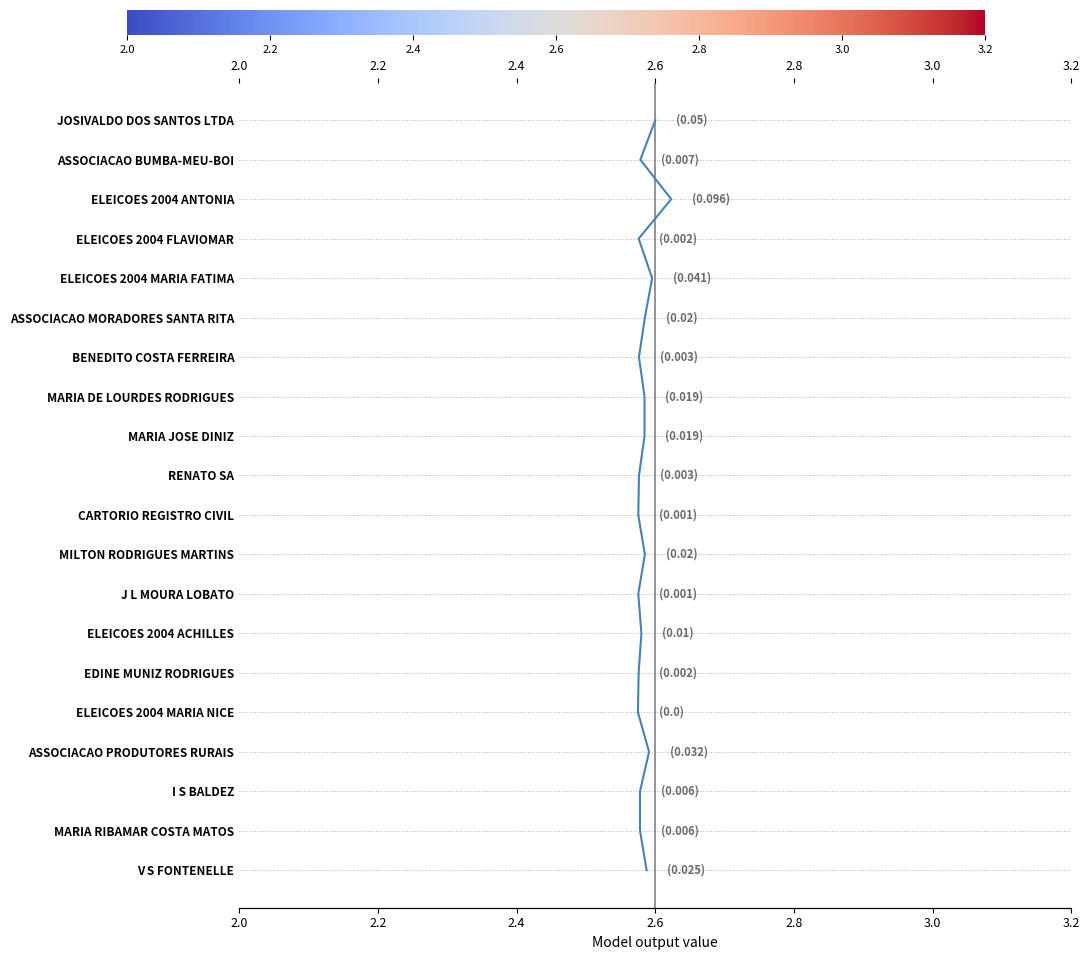

The chart shows a value of 5 at 16. True or false?

False